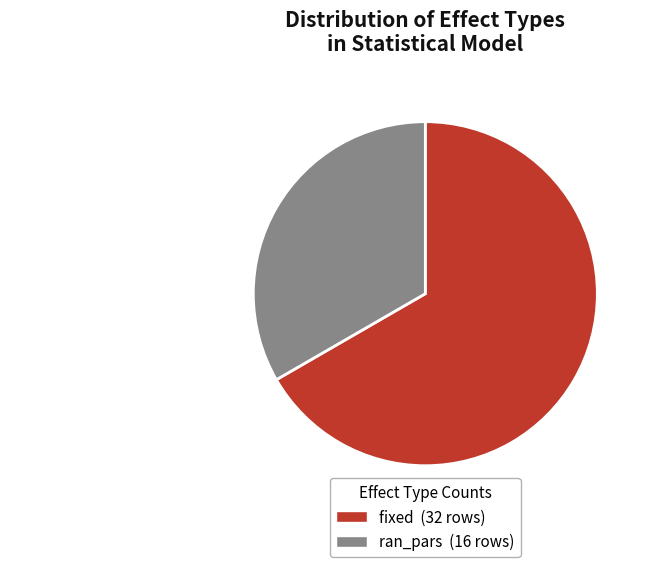

What is the largest slice in the pie chart?

fixed